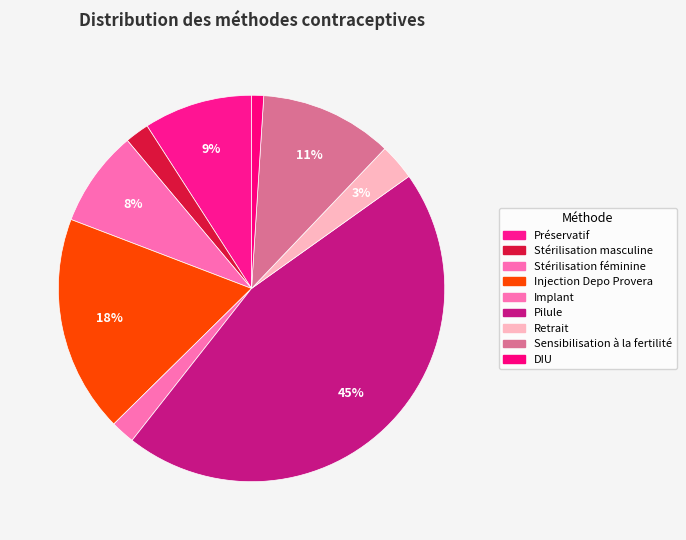

How many slices are in this pie chart?

9